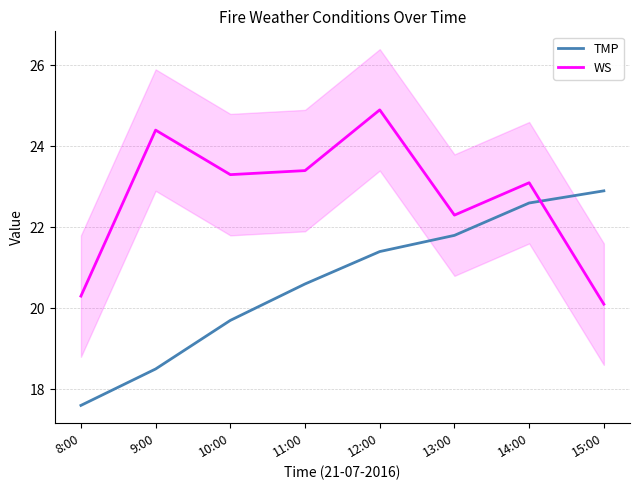

After their last crossing, which series has the higher values: TMP or WS?

TMP